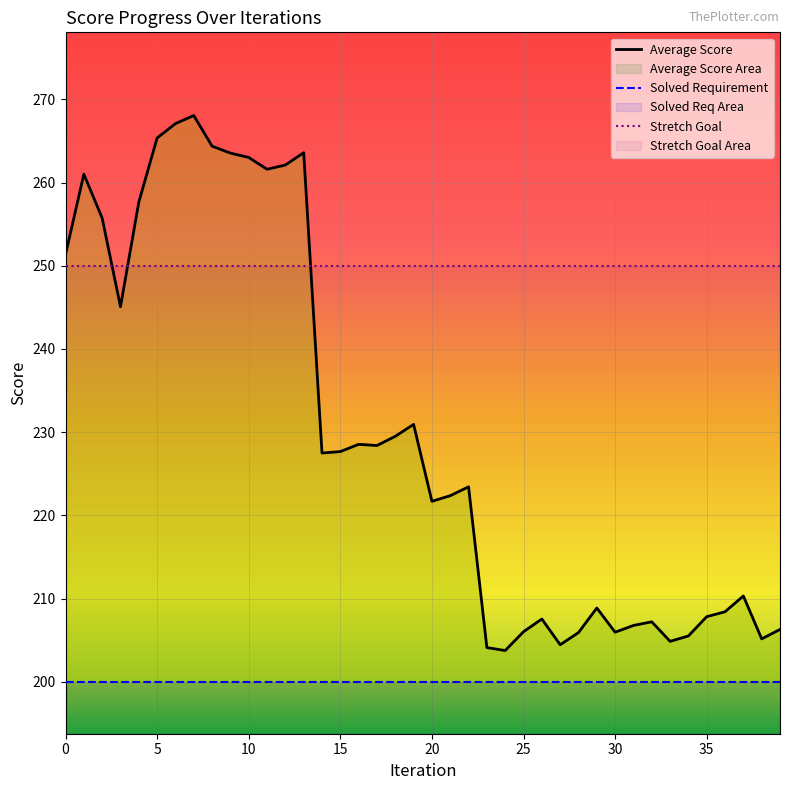

How many values in the Average Score series are below 227?

20